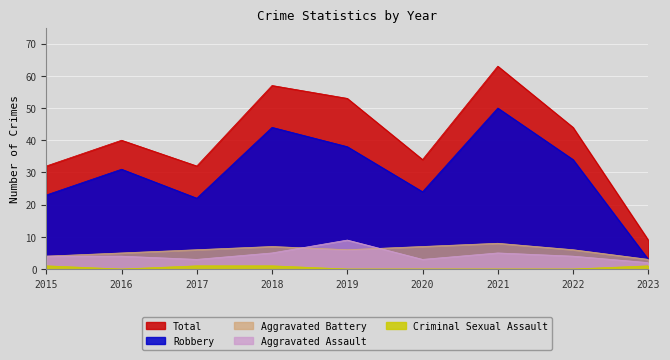

Which category has the highest value in the Total series?

2021